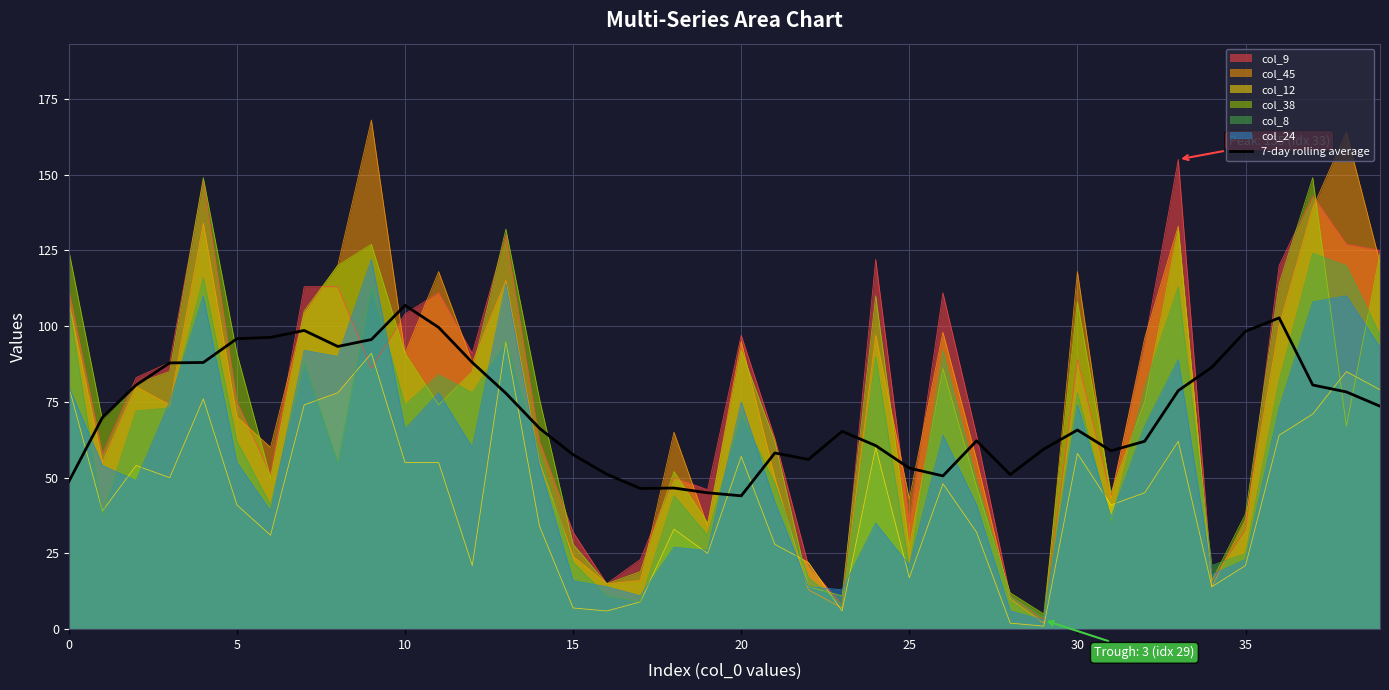

Which has a higher value, 10 or 29?

10